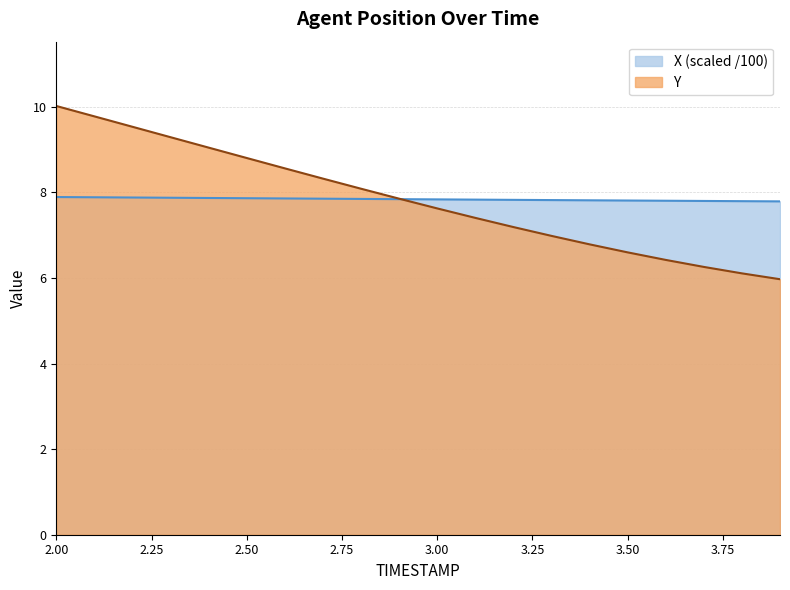

The Y series shows 1.8 at 3.3. True or false?

False